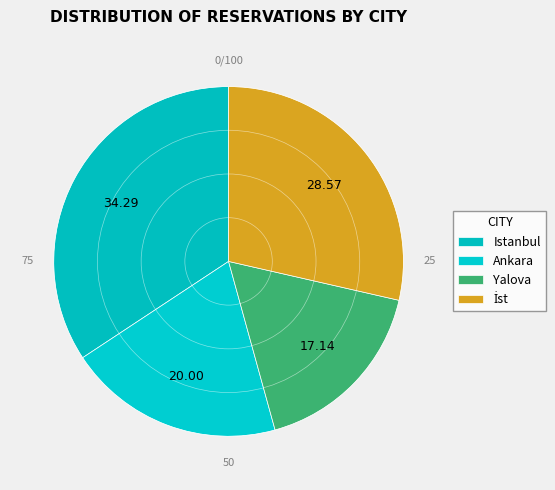

How many segments does this pie chart have?

4